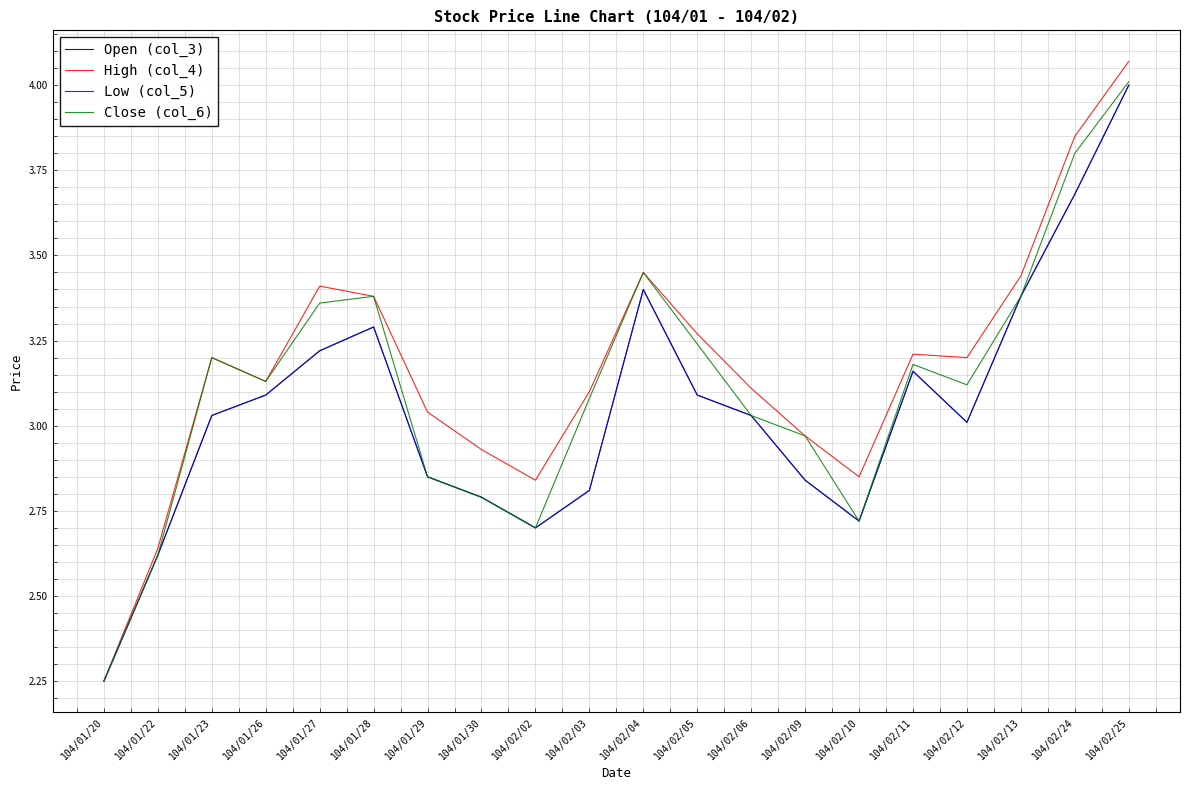

In Open (col_3), how many points are higher than both neighbors (excluding endpoints)?

3